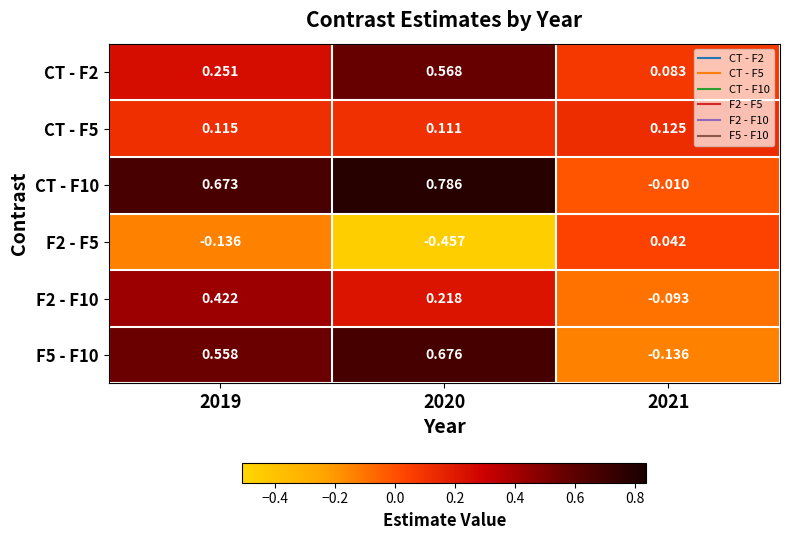

Count the number of data series in this chart.

6